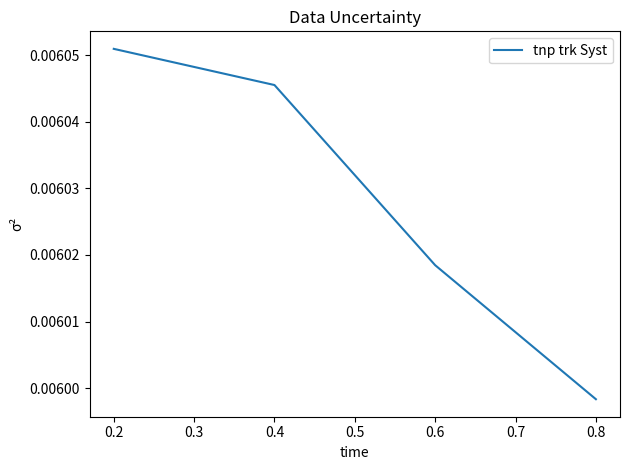

How many values are between 0 and 1?

4